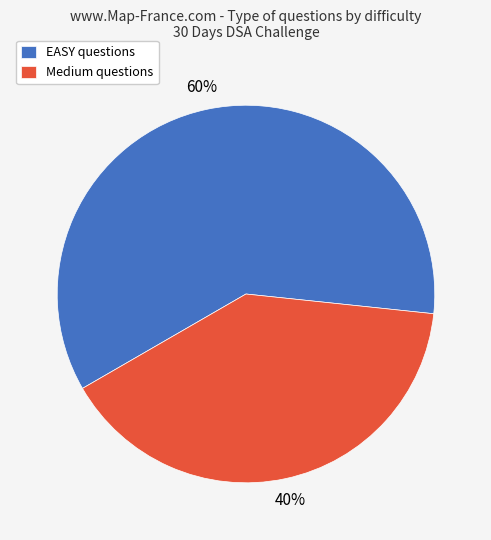

Rank the categories by value from highest to lowest.

EASY, Medium